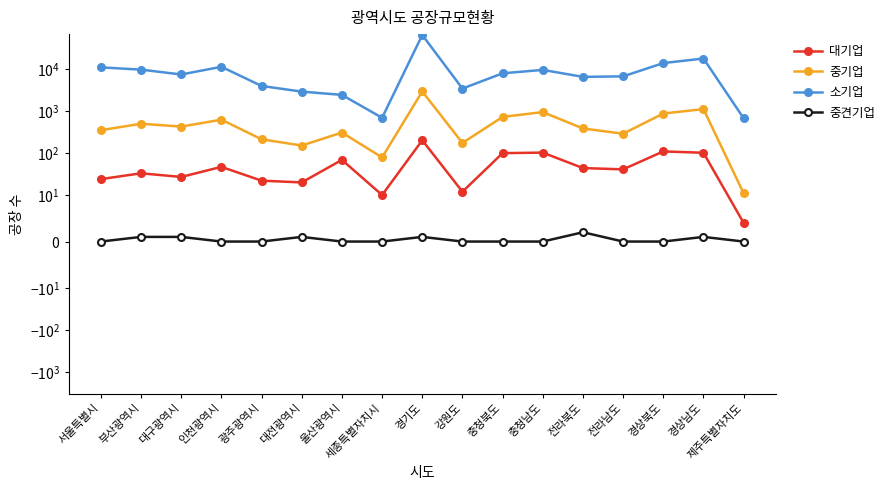

What are all the series names shown in the legend?

대기업, 중기업, 소기업, 중견기업